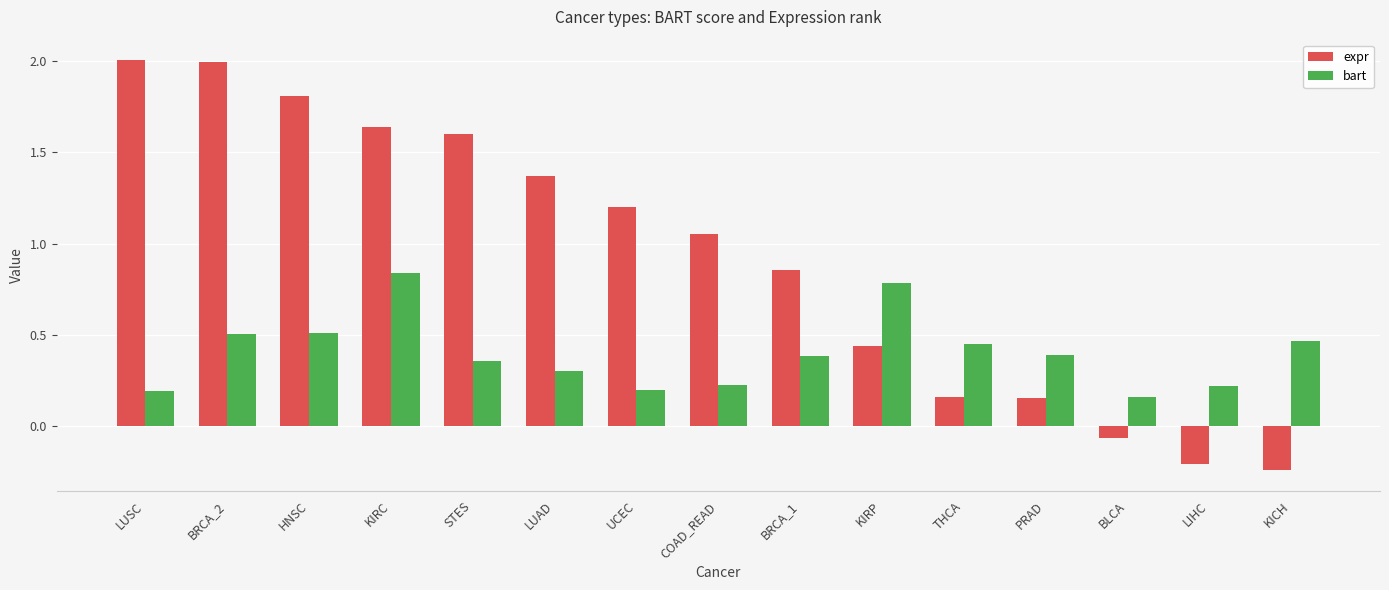

What is the maximum value for expr?

2.0